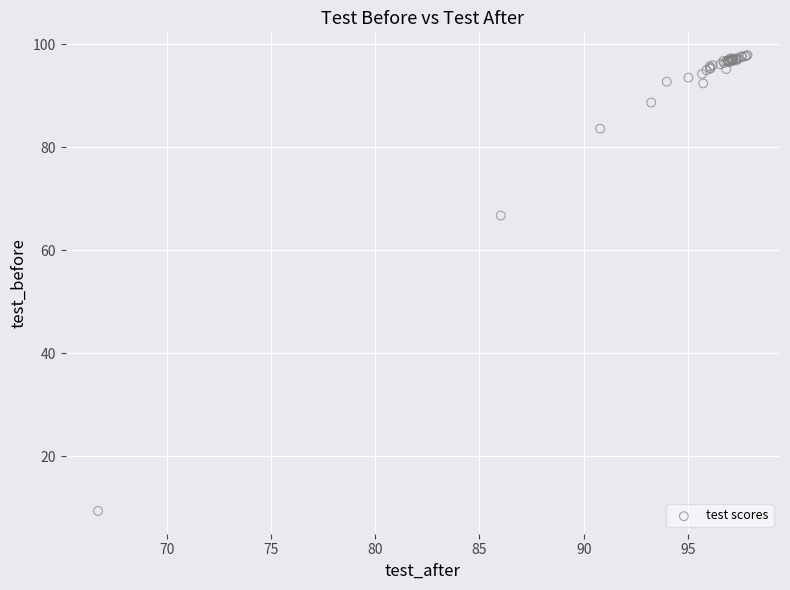

What Y value in the scatter plot is closest to 53?

66.7